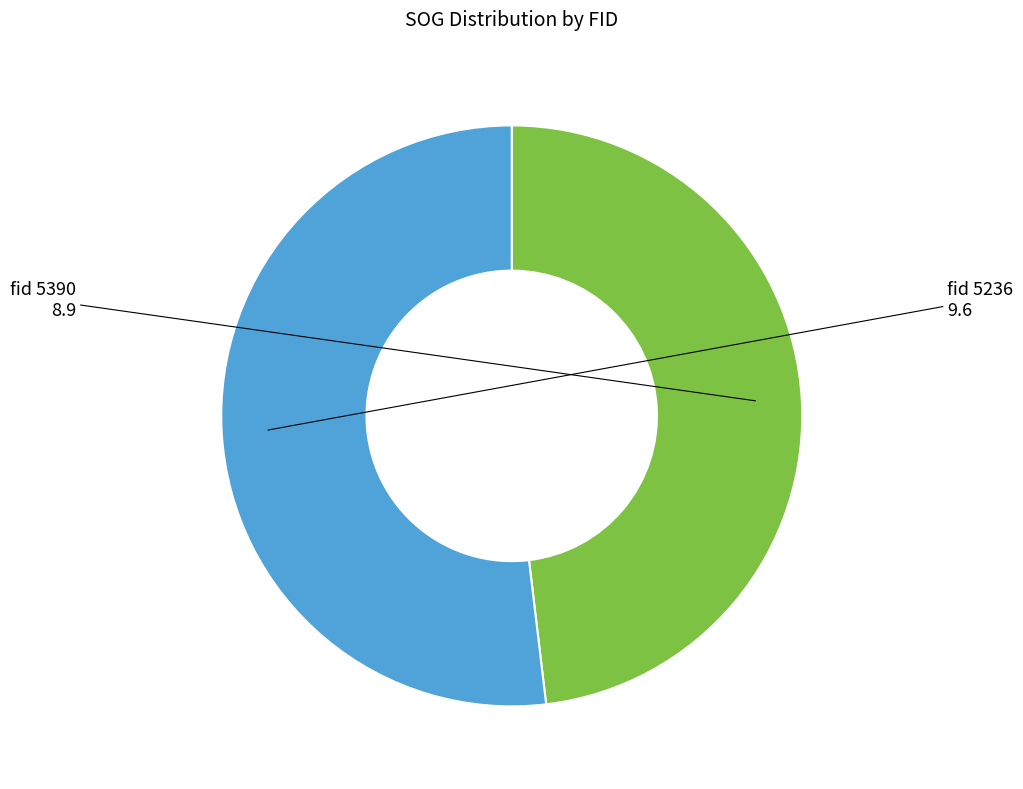

Is there any slice that represents more than half of the pie?

Yes